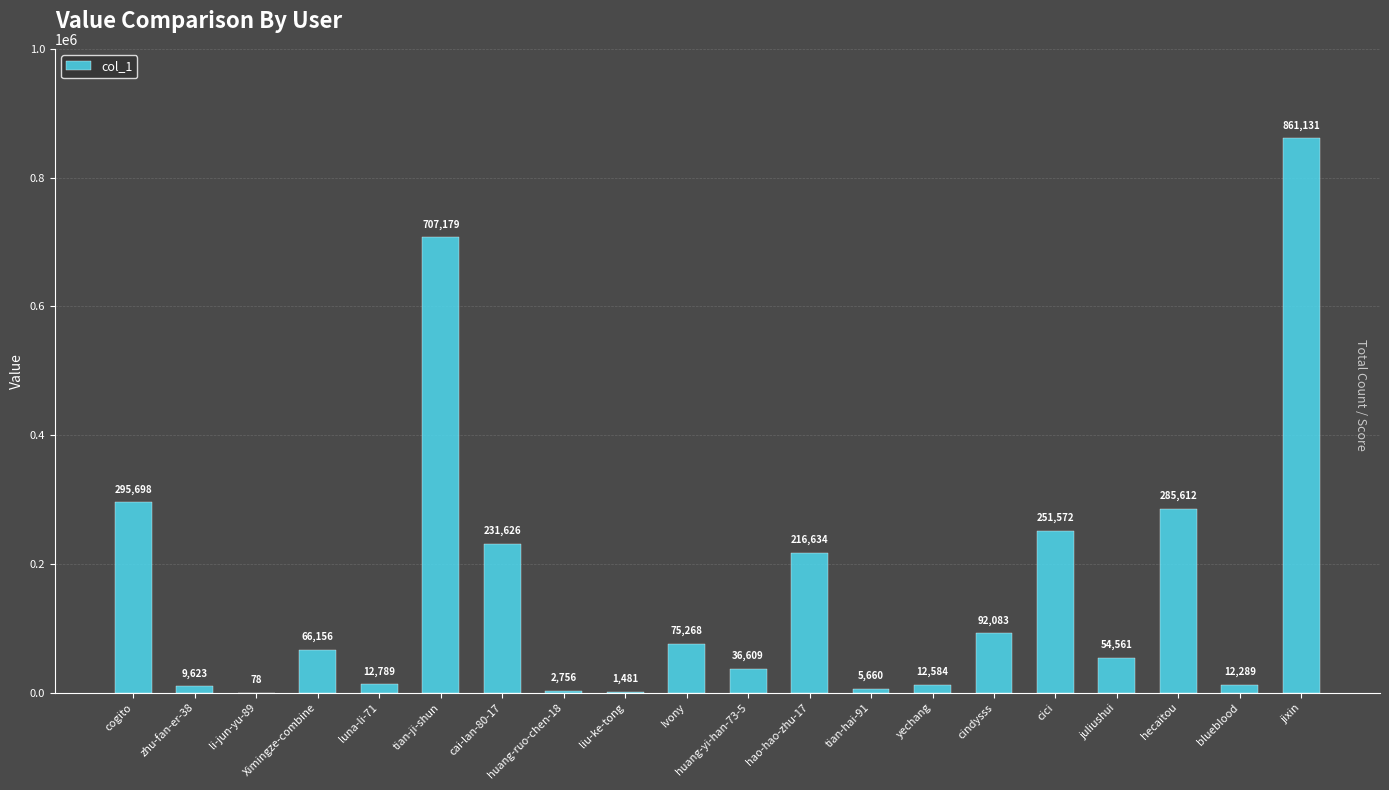

Reading right to left, list all the values displayed in this chart.

jixin=861131	blueblood=12289	hecaitou=285612	juliushui=54561	cici=251572	cindysss=92083	yechang=12584	tian-hai-91=5660	hao-hao-zhu-17=216634	huang-yi-han-73-5=36609	Ivony=75268	liu-ke-tong=1481	huang-ruo-chen-18=2756	cai-lan-80-17=231626	tian-ji-shun=707179	luna-li-71=12789	Ximingze-combine=66156	li-jun-yu-89=78	zhu-fan-er-38=9623	cogito=295698